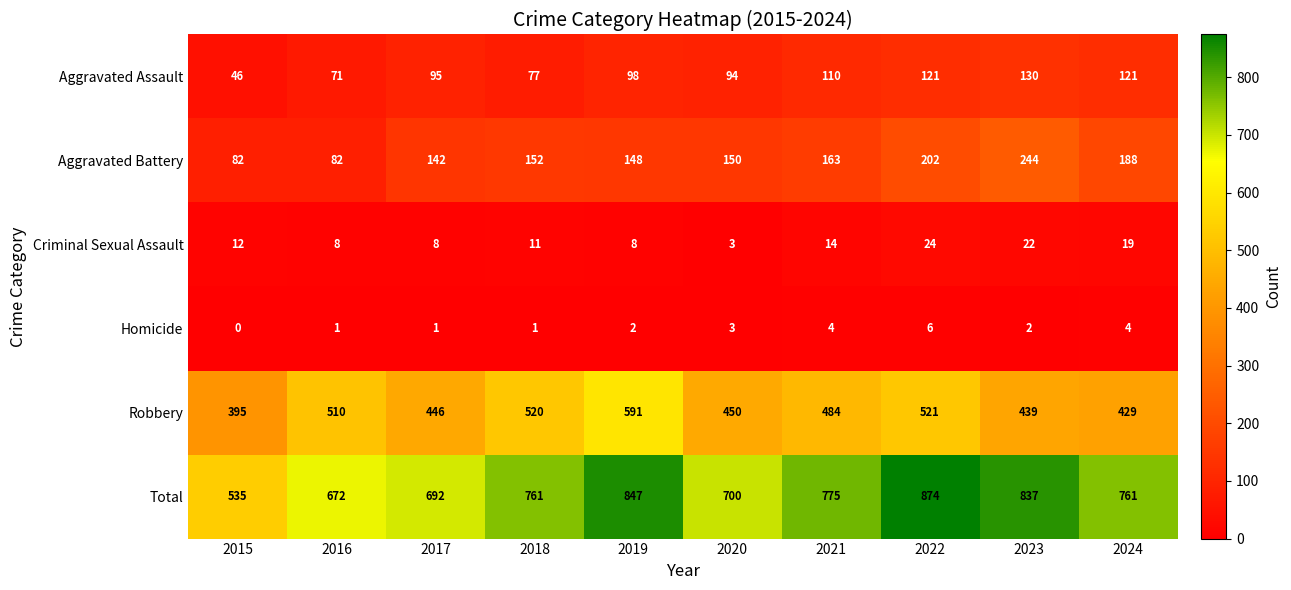

True or false: Robbery has a value of 520 at 2018.

True